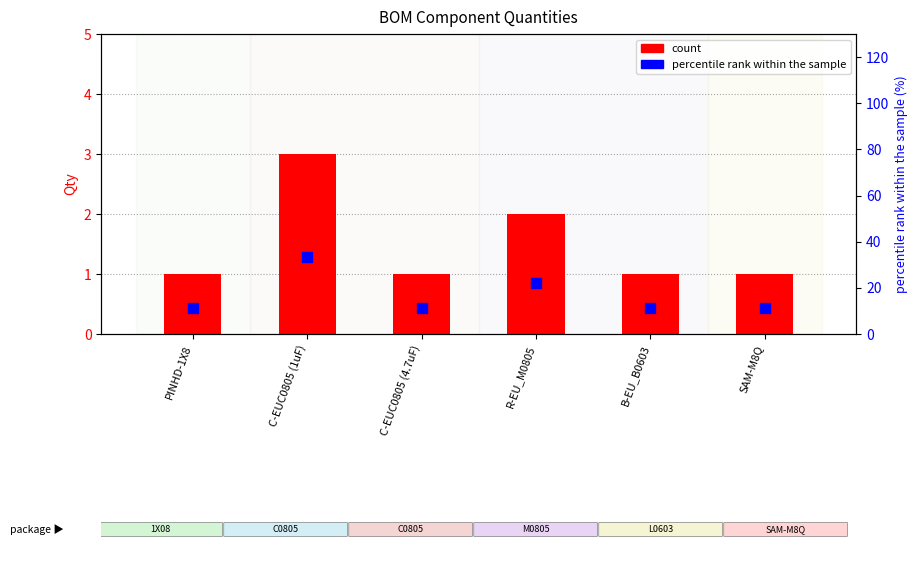

At which category is the sum across all series the highest?

C-EUC0805 (1uF)